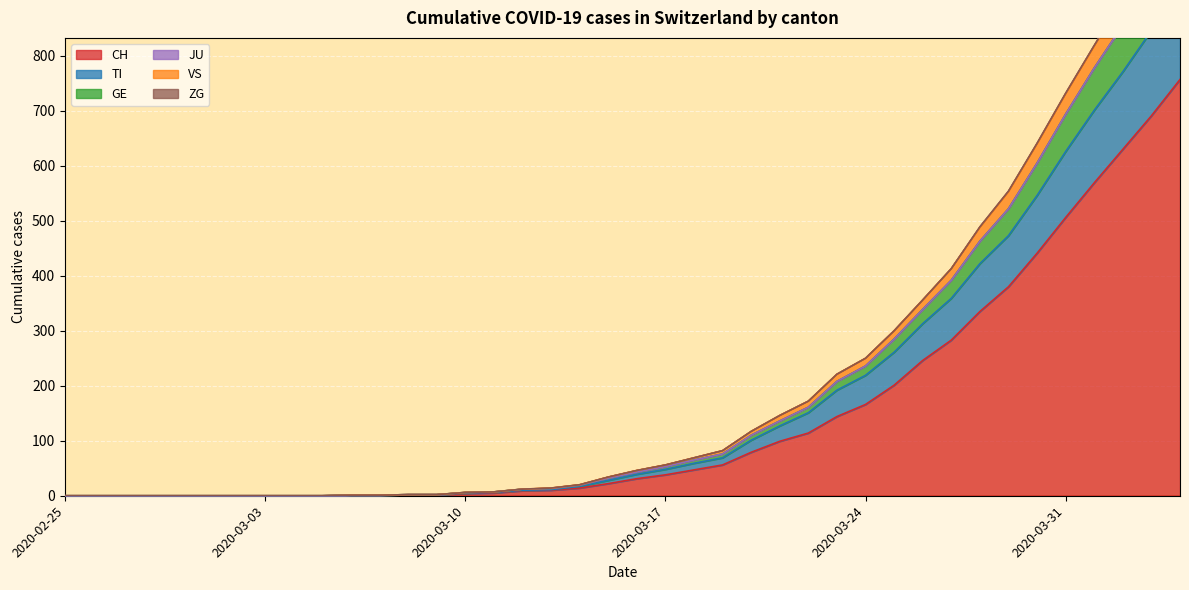

Reading left to right, extract all data points from this chart.

CH: 0	0	0	0	0	0	0	0	0	0	1	1	2	2	4	5	9	10	14	22	31	38	47	56	79	99	114	144	166	201	246	283	335	380	441	506	569	630	691	757
TI: 0	0	0	0	0	0	0	0	0	0	1	1	2	2	5	6	10	11	17	28	39	48	59	69	101	127	151	192	219	261	313	359	422	473	546	626	701	771	846	922
GE: 0	0	0	0	0	0	0	0	0	0	1	1	2	2	6	7	12	13	19	32	43	53	65	76	110	136	161	208	236	285	339	392	463	522	605	694	778	856	938	1028
VS: 0	0	0	0	0	0	0	0	0	0	1	1	2	2	6	7	12	14	20	34	46	56	69	82	117	146	172	221	250	300	356	413	488	553	640	731	818	903	989	1081